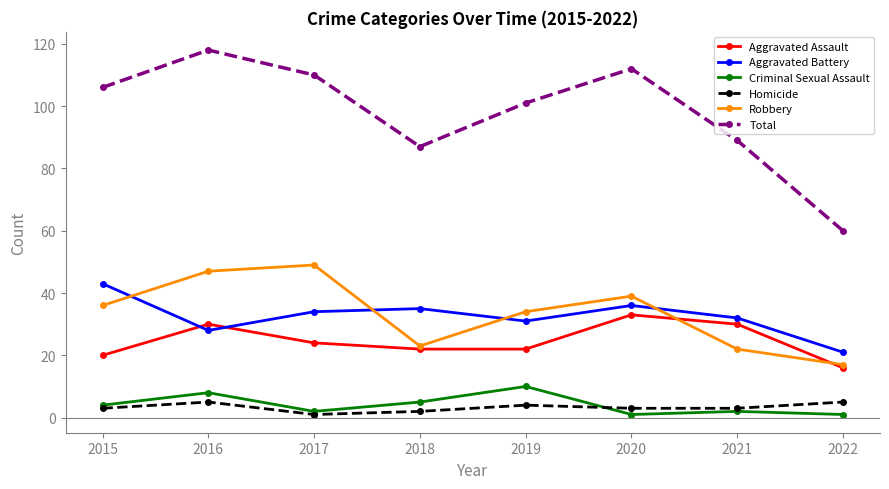

Does the chart display data point markers on the line(s)?

Yes